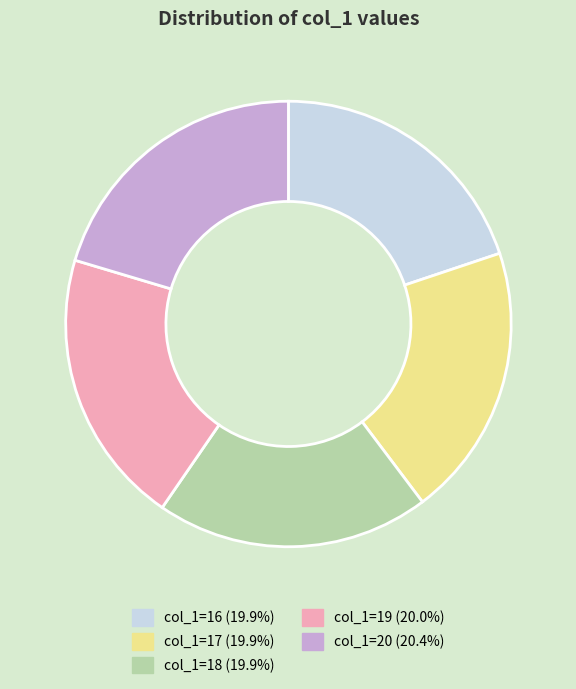

How many segments does this pie chart have?

5